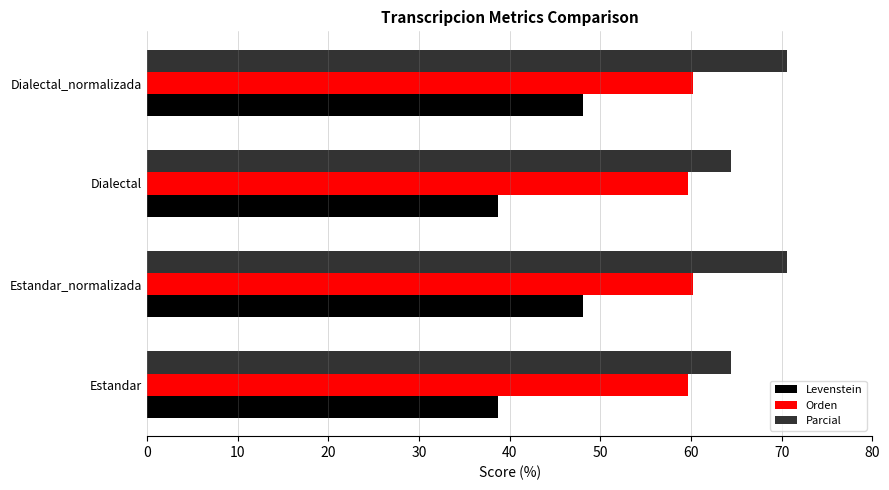

Which series changed the most between Estandar_normalizada and Dialectal?

Levenstein